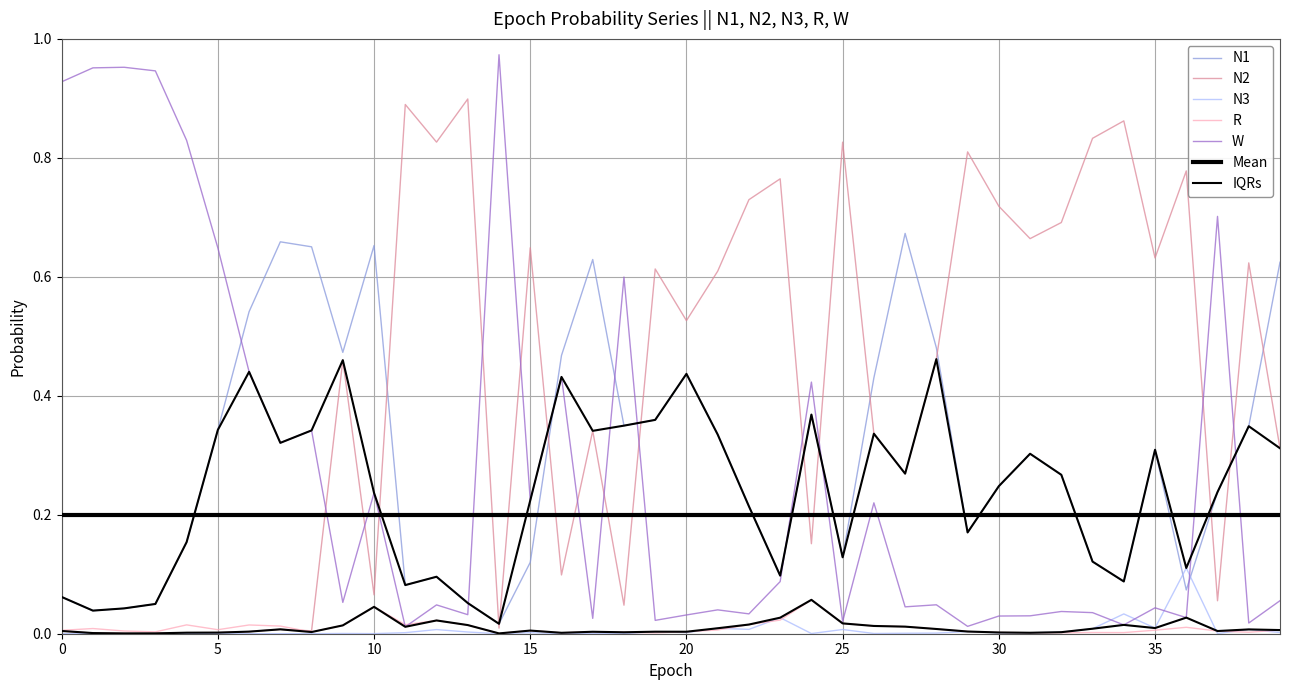

Reading right to left, extract all data points from this chart.

N1: 39=0.6	38=0.3	37=0.2	36=0.1	35=0.3	34=0.1	33=0.1	32=0.3	31=0.3	30=0.2	29=0.2	28=0.5	27=0.7	26=0.4	25=0.1	24=0.4	23=0.1	22=0.2	21=0.3	20=0.4	19=0.4	18=0.3	17=0.6	16=0.5	15=0.1	14=0.0	13=0.1	12=0.1	11=0.1	10=0.7	9=0.5	8=0.7	7=0.7	6=0.5	5=0.3	4=0.2	3=0.1	2=0.0	1=0.0	0=0.1
N2: 39=0.3	38=0.6	37=0.1	36=0.8	35=0.6	34=0.9	33=0.8	32=0.7	31=0.7	30=0.7	29=0.8	28=0.5	27=0.3	26=0.3	25=0.8	24=0.2	23=0.8	22=0.7	21=0.6	20=0.5	19=0.6	18=0.0	17=0.3	16=0.1	15=0.6	14=0.0	13=0.9	12=0.8	11=0.9	10=0.1	9=0.5	8=0.0	7=0.0	6=0.0	5=0.0	4=0.0	3=0.0	2=0.0	1=0.0	0=0.0
N3: 39=0.0	38=0.0	37=0.0	36=0.1	35=0.0	34=0.0	33=0.0	32=0.0	31=0.0	30=0.0	29=0.0	28=0.0	27=0.0	26=0.0	25=0.0	24=0.0	23=0.0	22=0.0	21=0.0	20=0.0	19=0.0	18=0.0	17=0.0	16=0.0	15=0.0	14=0.0	13=0.0	12=0.0	11=0.0	10=0.0	9=0.0	8=0.0	7=0.0	6=0.0	5=0.0	4=0.0	3=0.0	2=0.0	1=0.0	0=0.0
R: 39=0.0	38=0.0	37=0.0	36=0.0	35=0.0	34=0.0	33=0.0	32=0.0	31=0.0	30=0.0	29=0.0	28=0.0	27=0.0	26=0.0	25=0.0	24=0.1	23=0.0	22=0.0	21=0.0	20=0.0	19=0.0	18=0.0	17=0.0	16=0.0	15=0.0	14=0.0	13=0.0	12=0.0	11=0.0	10=0.0	9=0.0	8=0.0	7=0.0	6=0.0	5=0.0	4=0.0	3=0.0	2=0.0	1=0.0	0=0.0
W: 39=0.1	38=0.0	37=0.7	36=0.0	35=0.0	34=0.0	33=0.0	32=0.0	31=0.0	30=0.0	29=0.0	28=0.0	27=0.0	26=0.2	25=0.0	24=0.4	23=0.1	22=0.0	21=0.0	20=0.0	19=0.0	18=0.6	17=0.0	16=0.4	15=0.2	14=1.0	13=0.0	12=0.0	11=0.0	10=0.2	9=0.1	8=0.3	7=0.3	6=0.4	5=0.6	4=0.8	3=0.9	2=1.0	1=1.0	0=0.9